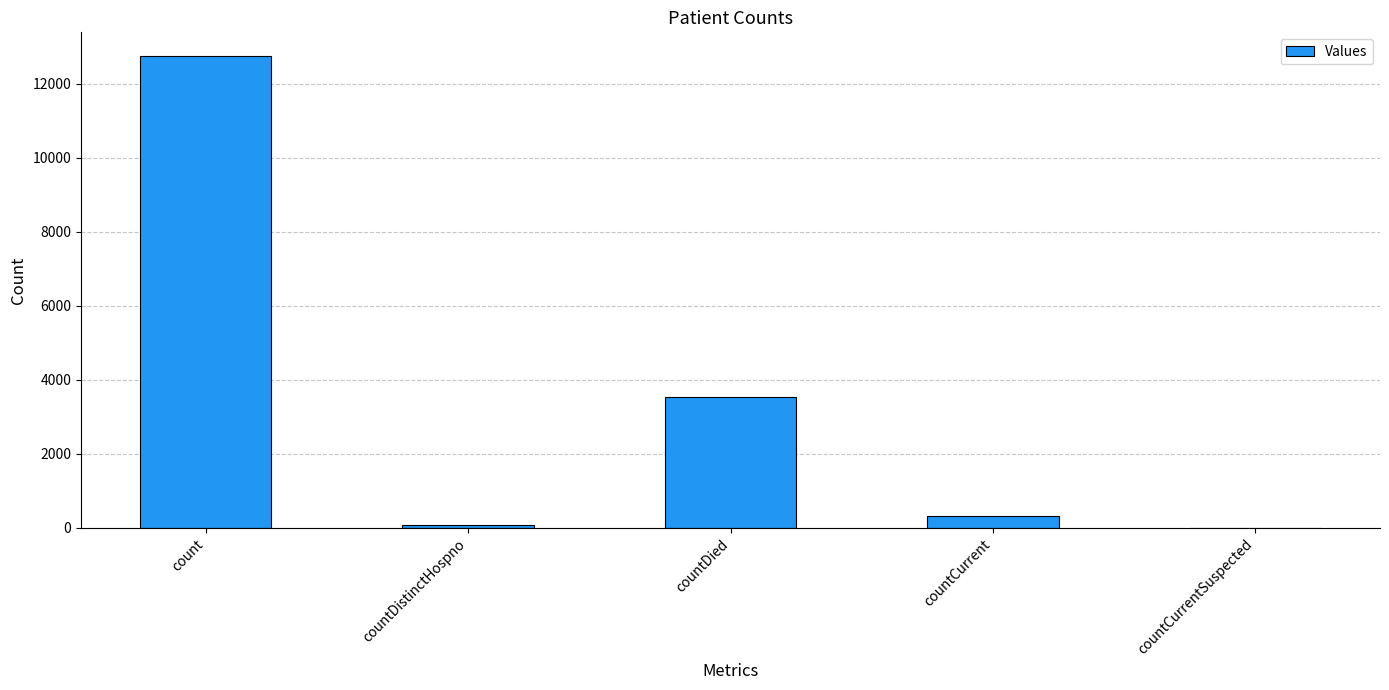

How many positive values are there?

4